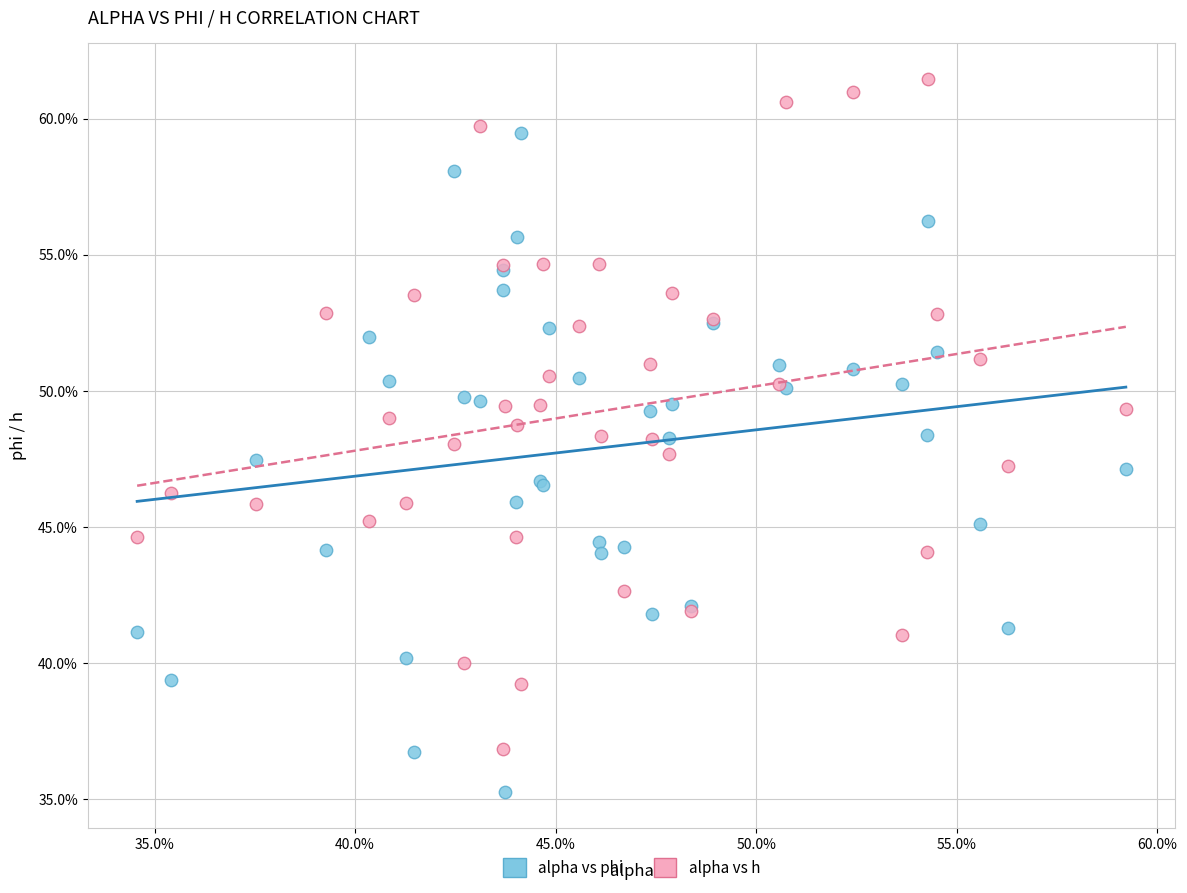

What are all the series names shown in the legend?

alpha vs phi, alpha vs h